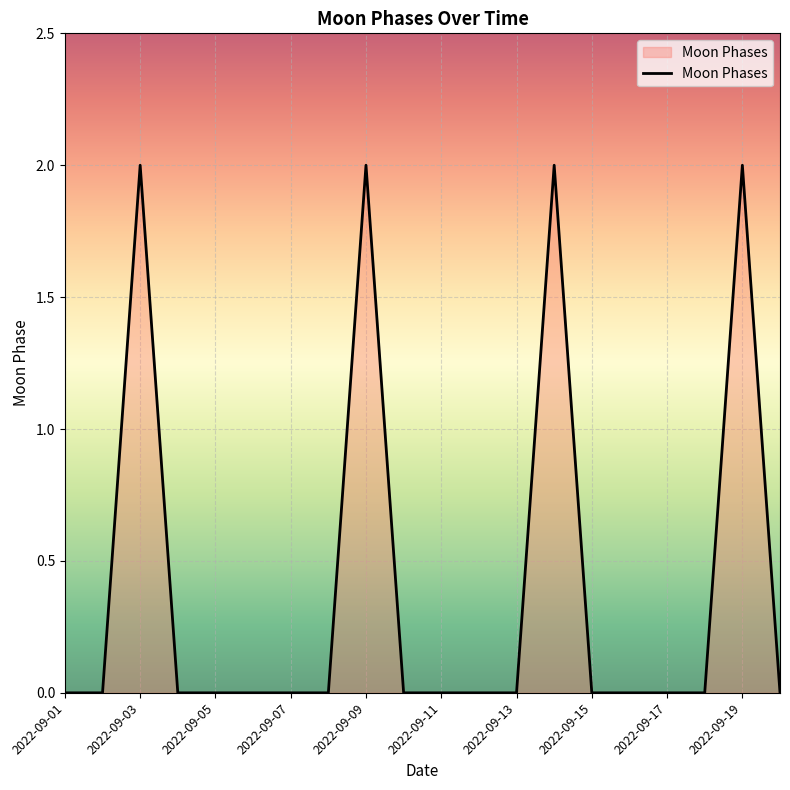

True or false: the data has more than 1 interior local peaks.

True